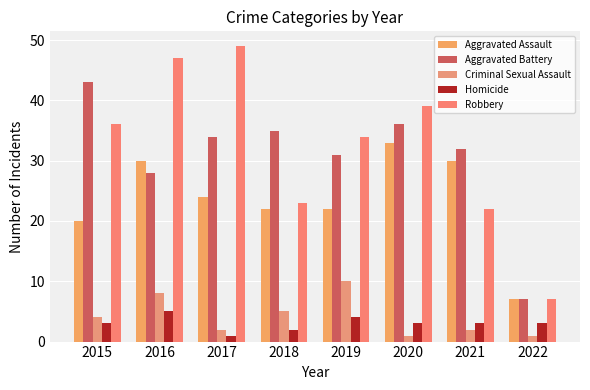

What is the difference between the Criminal Sexual Assault values at 2020 and 2017?

1